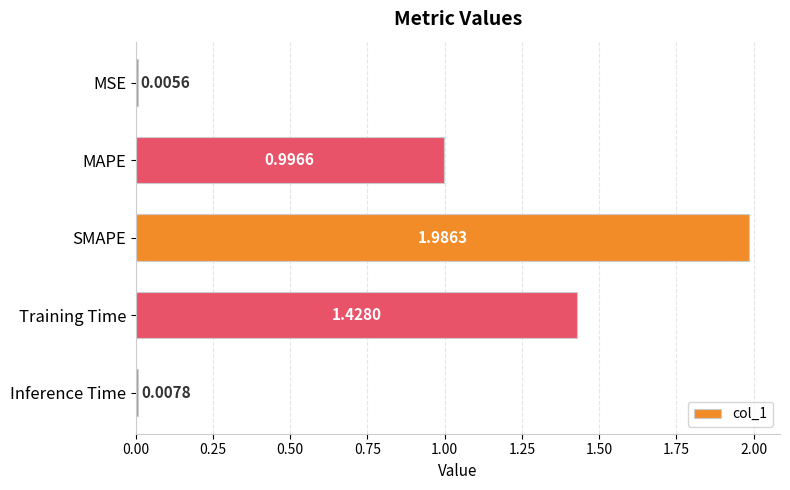

Which category has the highest value across all series?

SMAPE